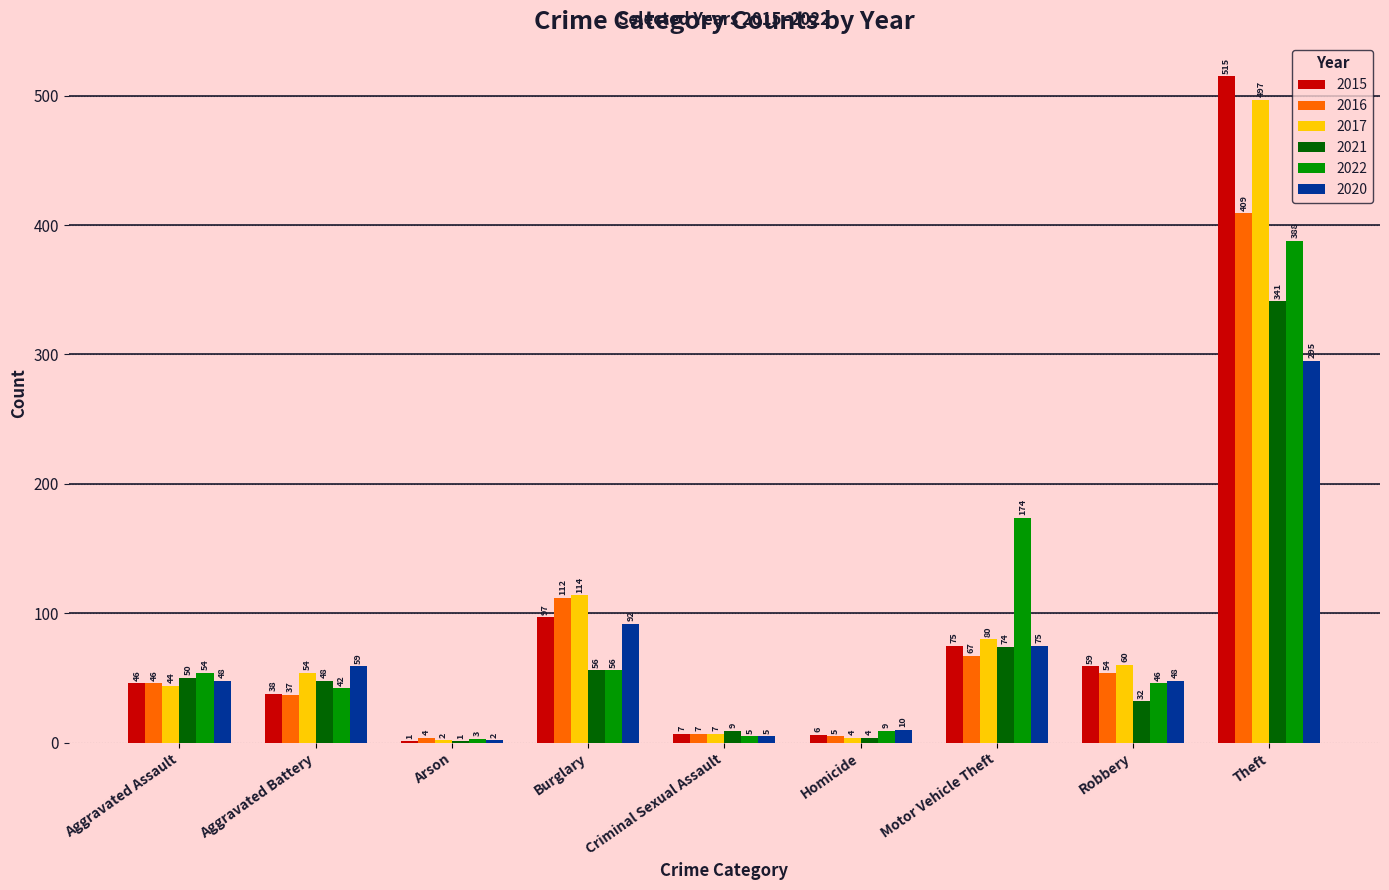

How many categories are shown in the chart?

9